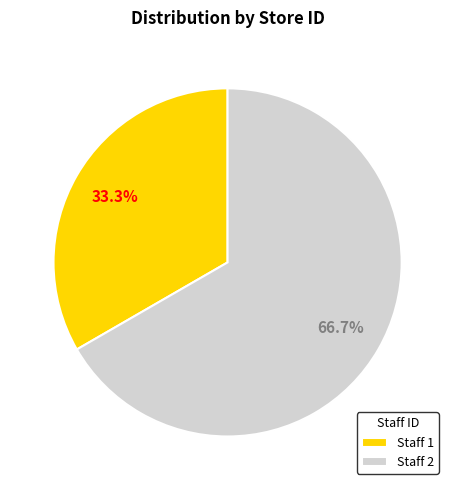

Which has a higher value, Staff 1 or Staff 2?

Staff 2